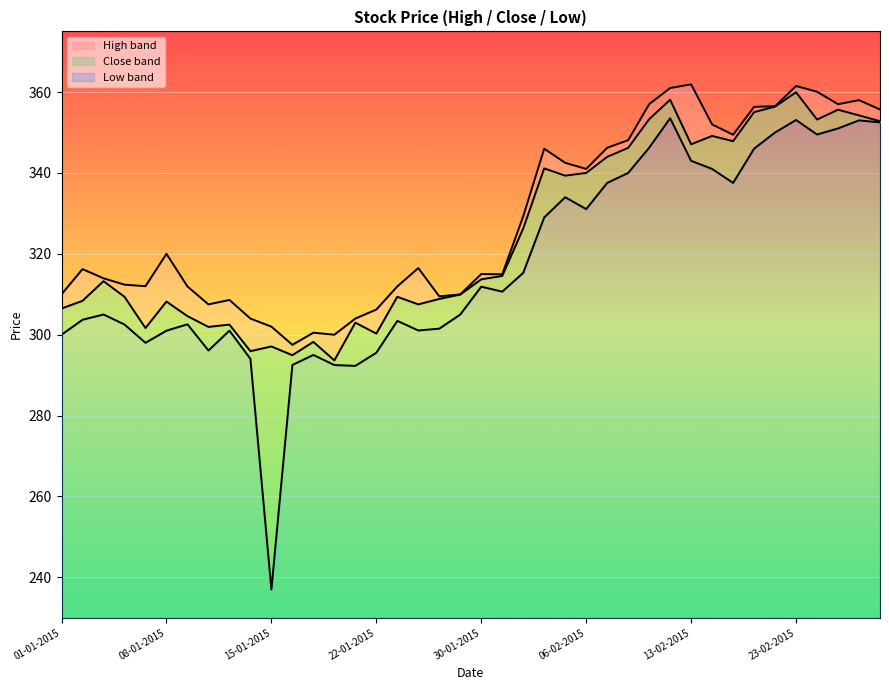

Is the value of Close at 27-02-2015 greater than the value of Low at 13-02-2015?

Yes